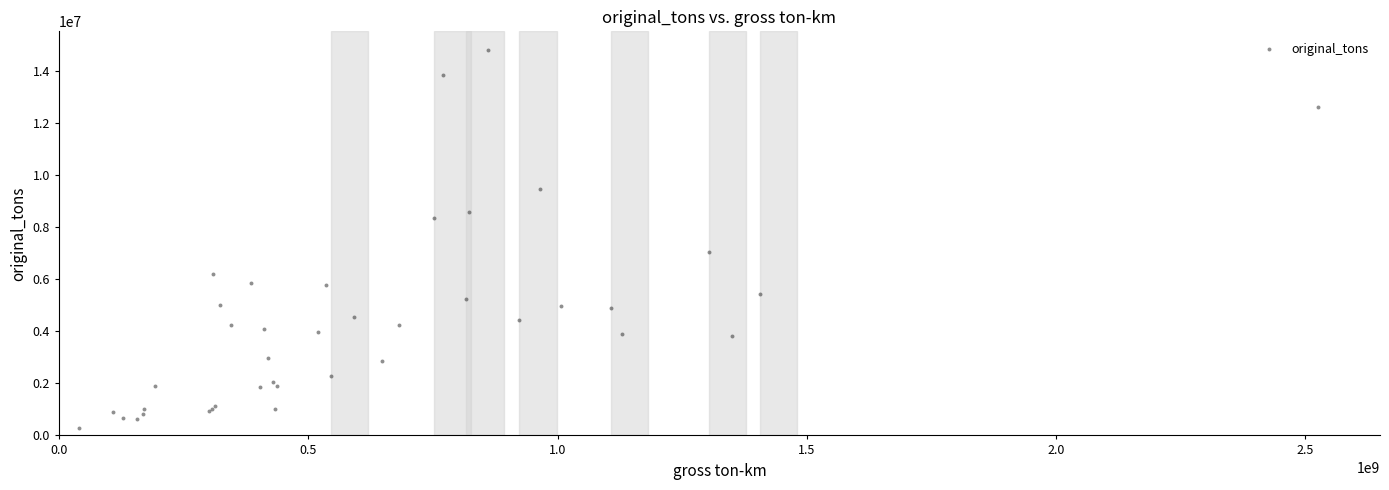

What Y value in the scatter plot is closest to 7541091?

7042089